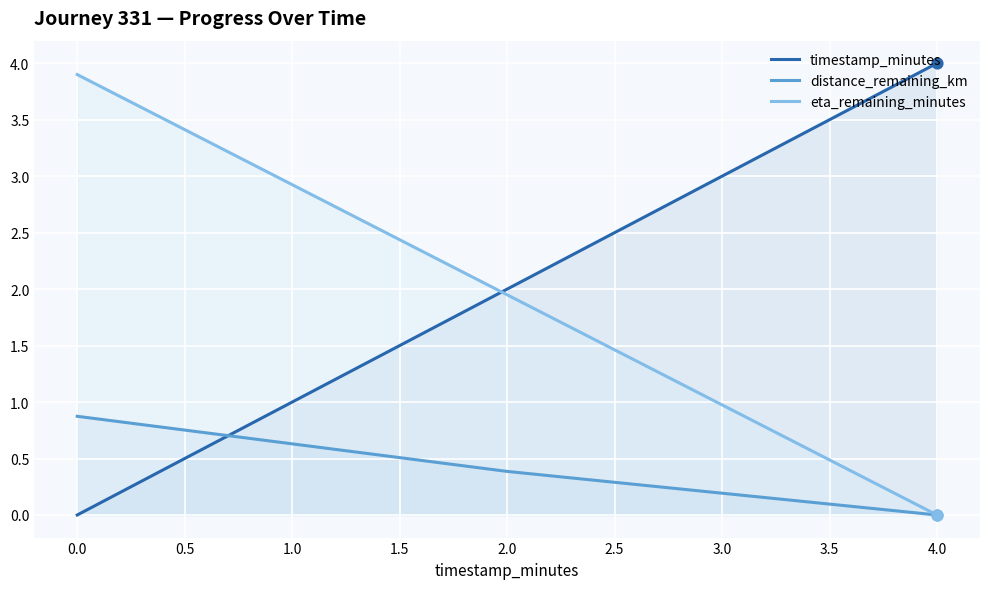

Which series contains the highest Y value?

timestamp_minutes